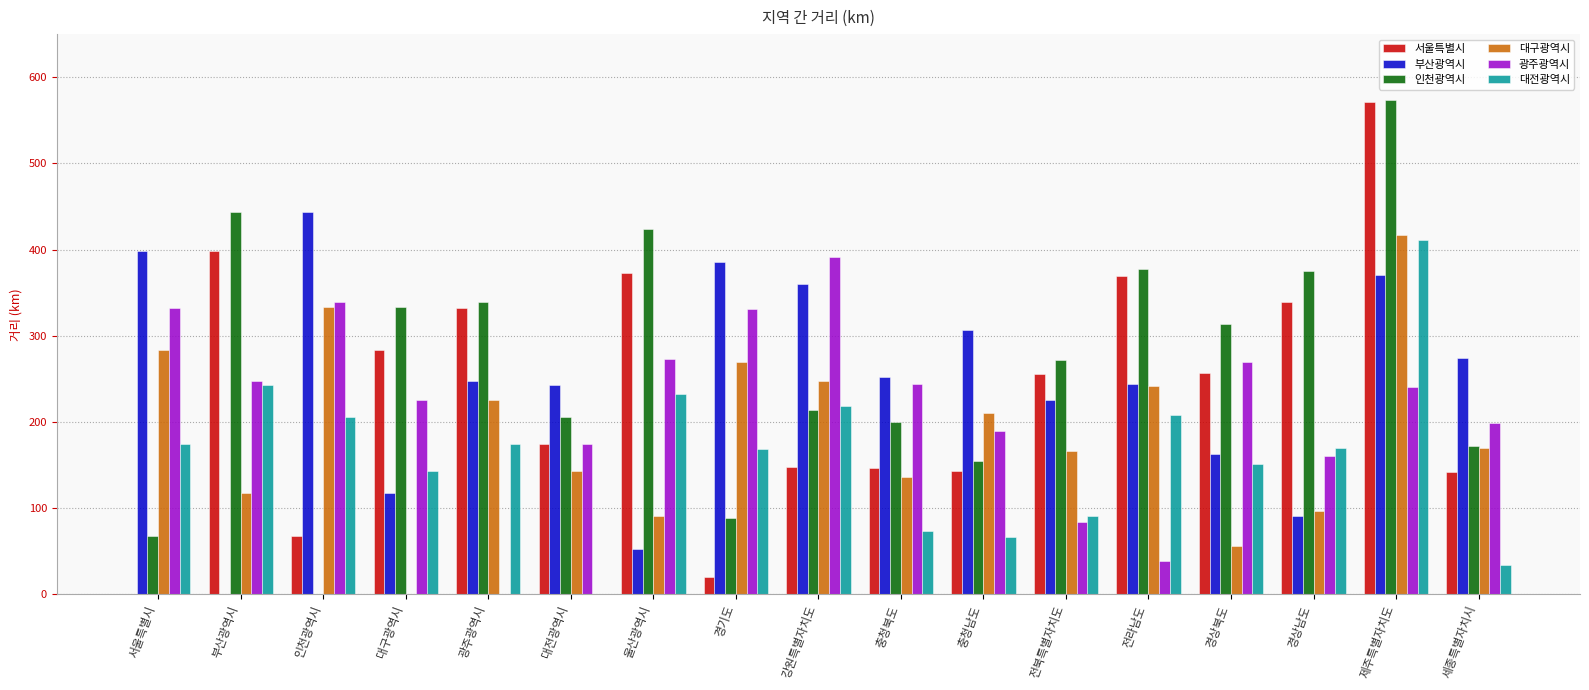

What is the sum of all 광주광역시 values?

3738.7